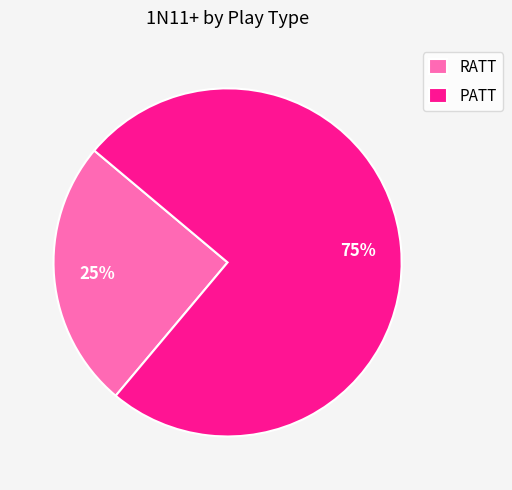

Which has a higher value, RATT or PATT?

PATT